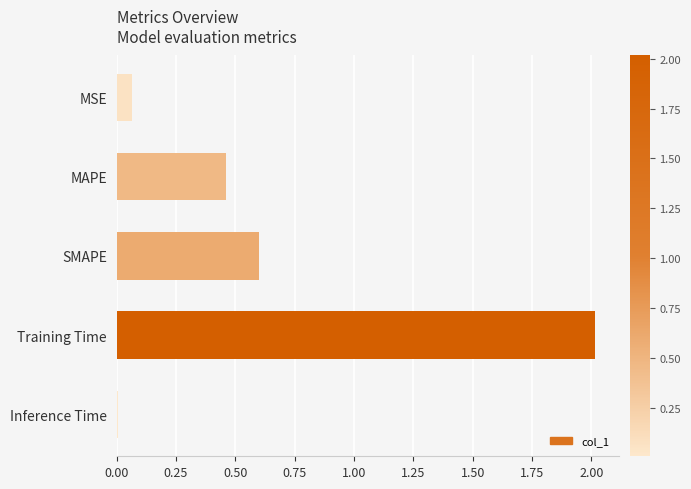

How many distinct data groups are displayed?

1